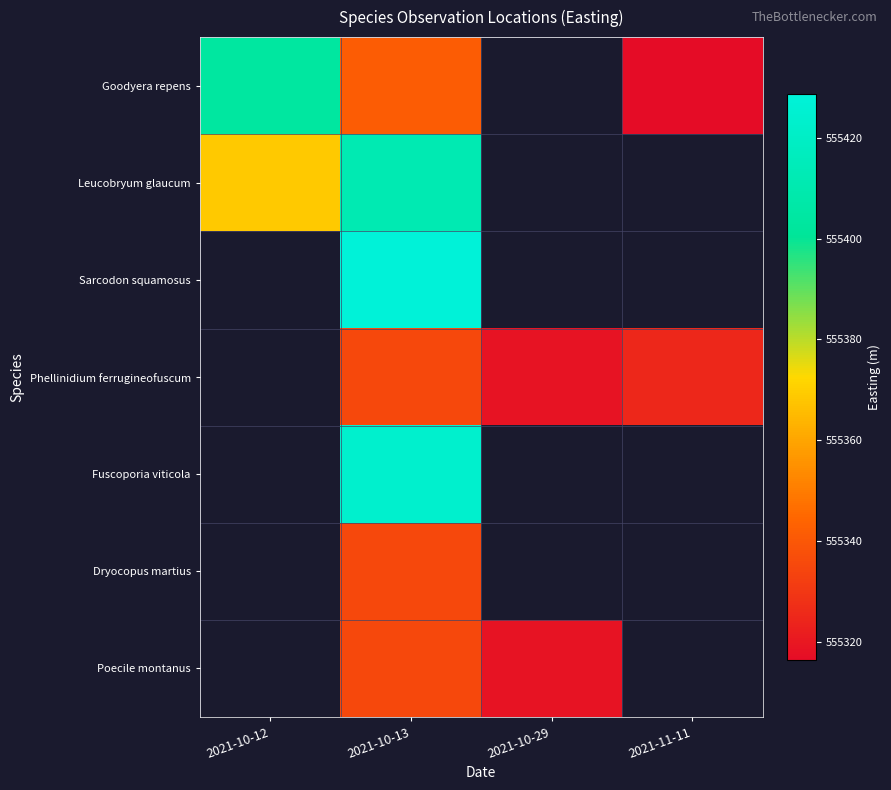

Which category has the highest value across all series?

2021-10-13